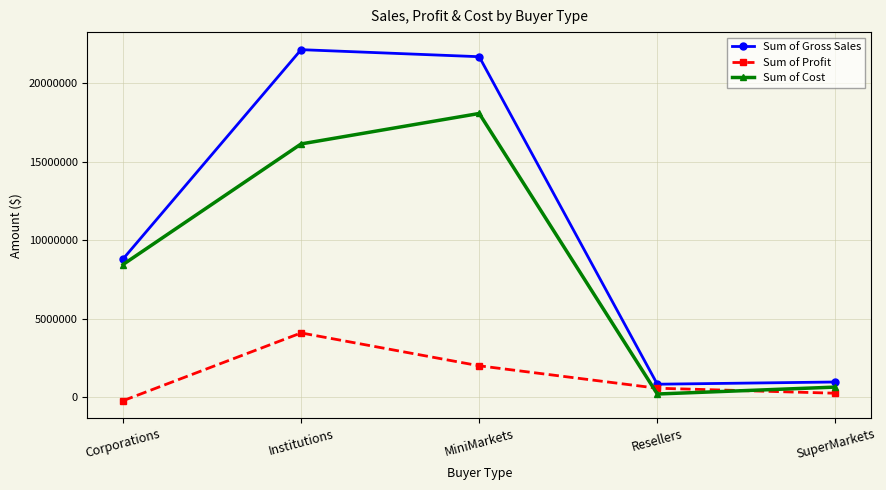

What is the difference between the maximum and minimum values in the Sum of Profit series?

4316065.7